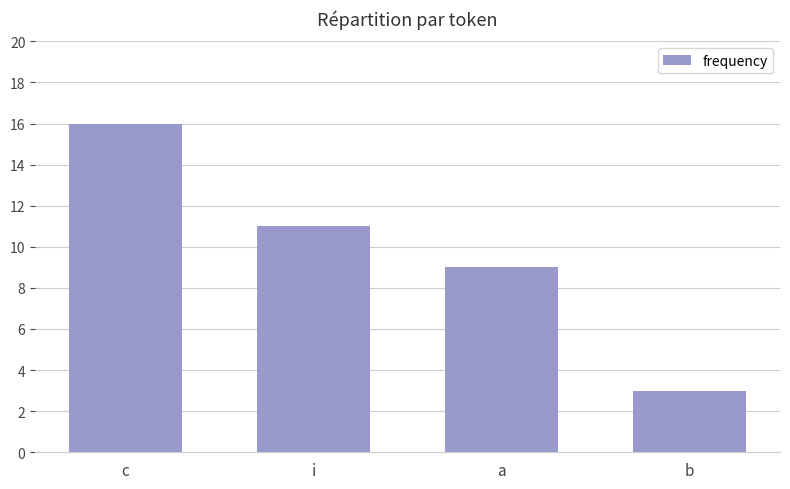

What is the smallest value displayed?

3